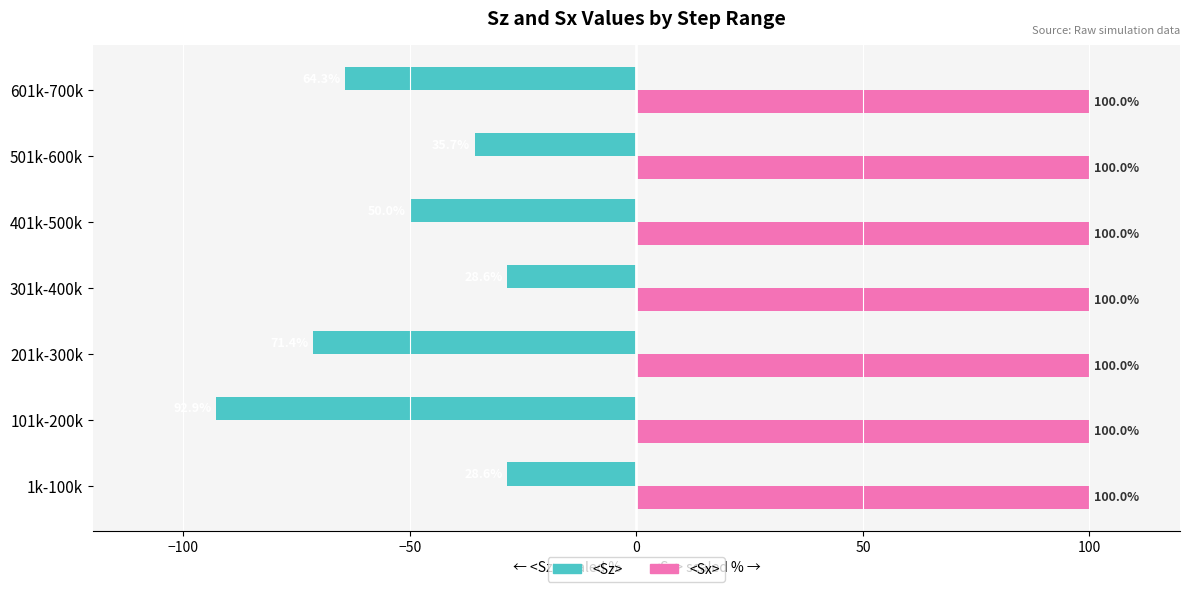

Where is <Sz> nearest to the value -60?

601k-700k